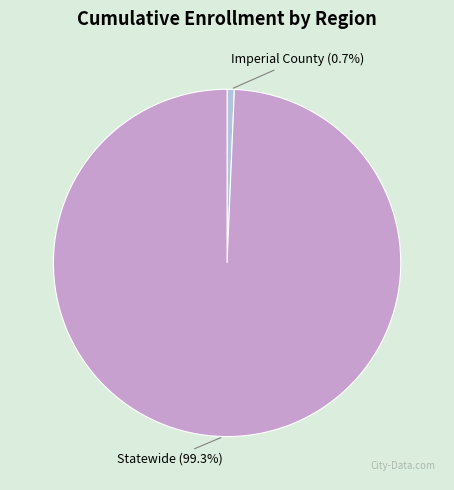

Between Statewide and Imperial County, which is larger?

Statewide